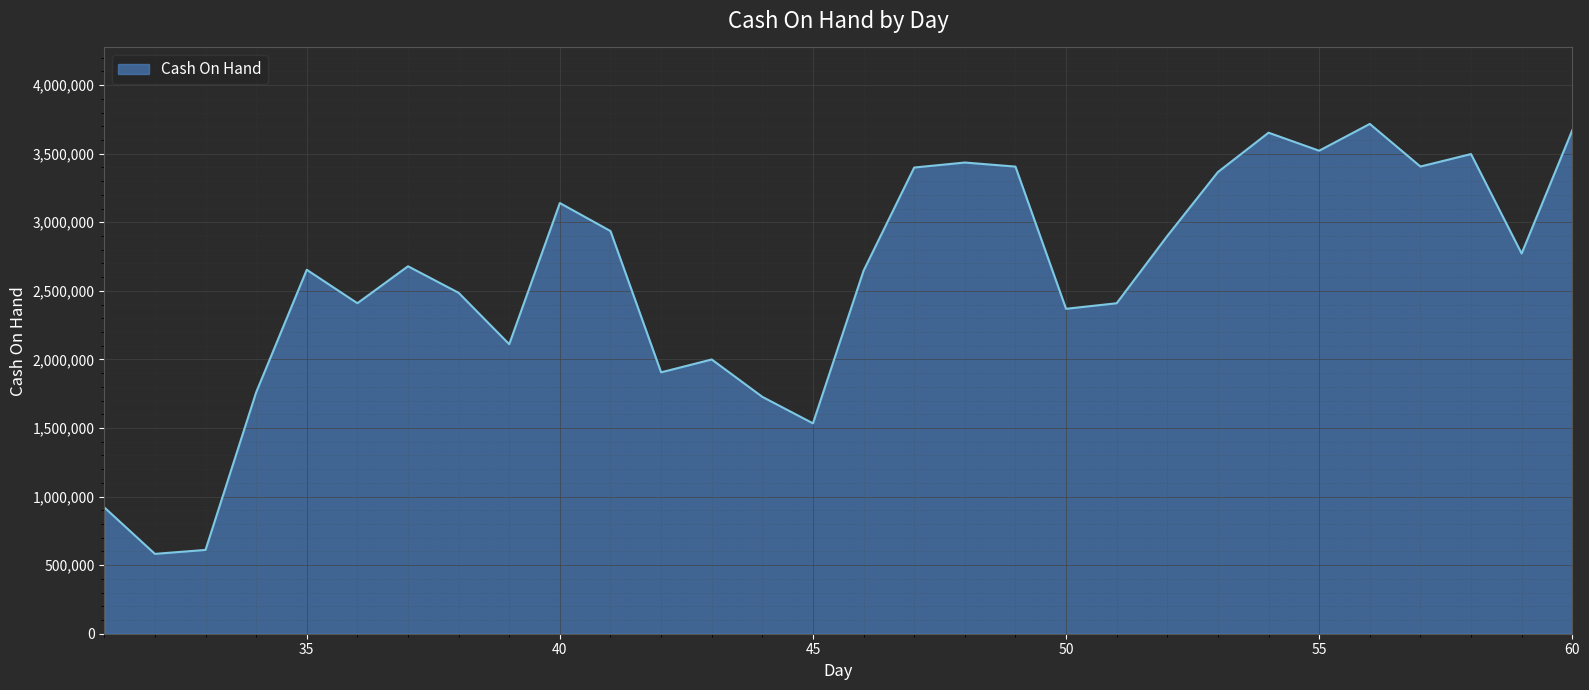

What is the minimum value shown in the chart?

582103